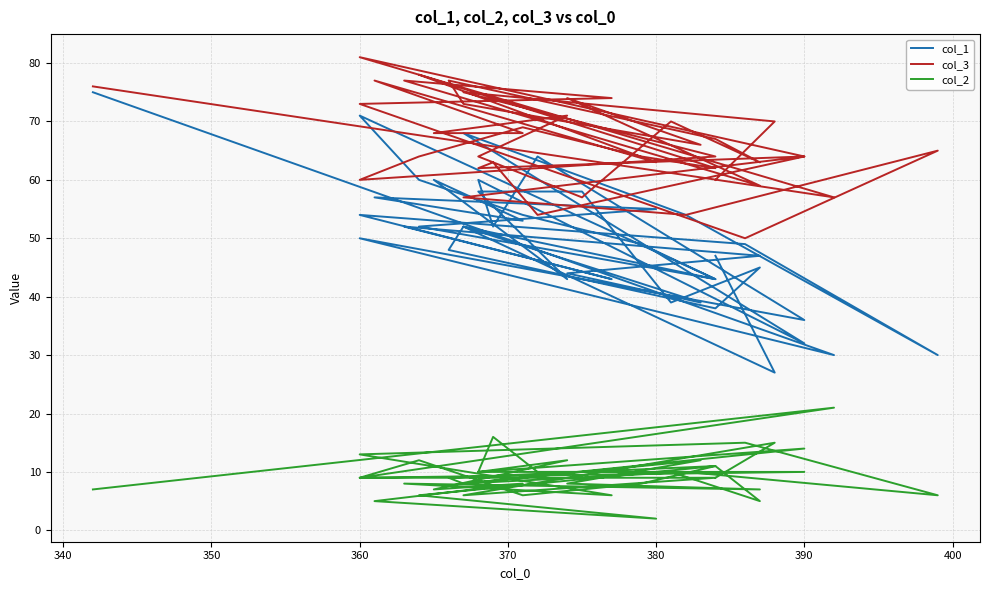

What is the value of the col_2 point at the 37th from the left?

9